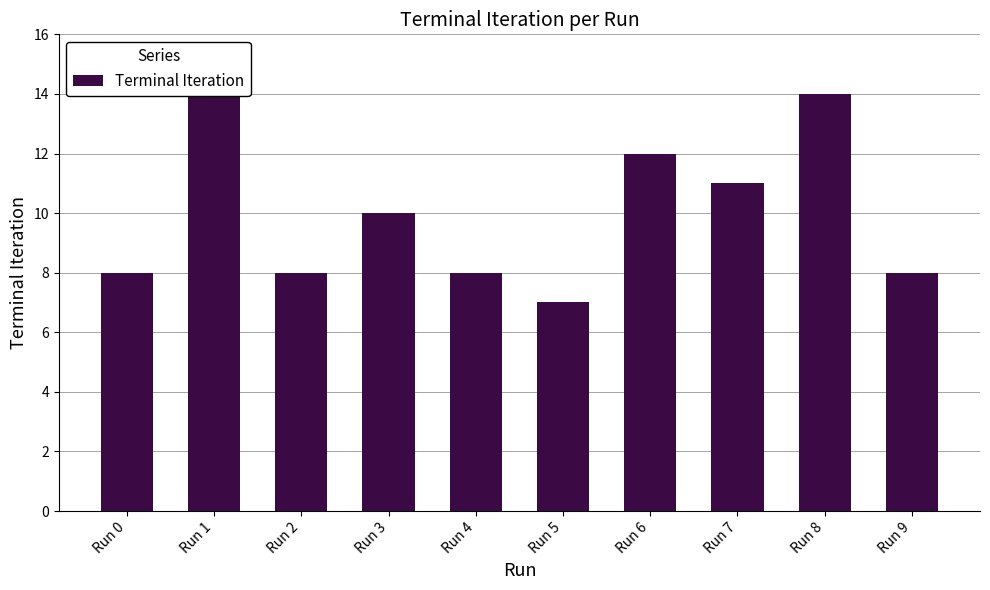

True or false: the data shows 8 at Run 4.

True